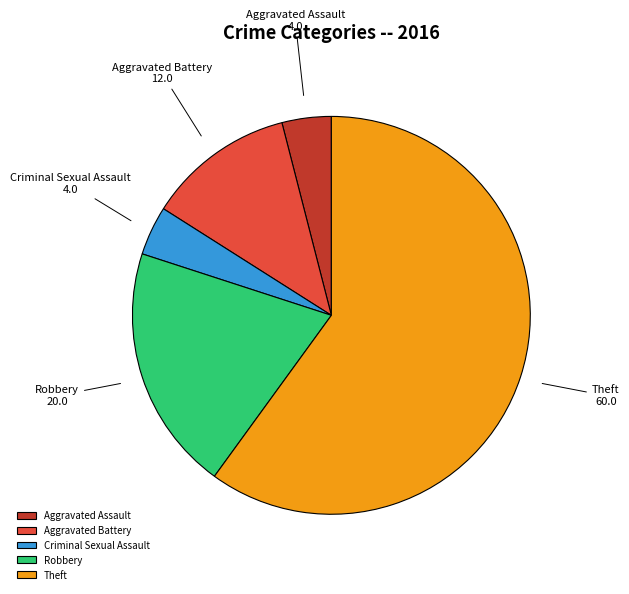

Approximately how many times larger is the value at Robbery compared to Theft?

0.3